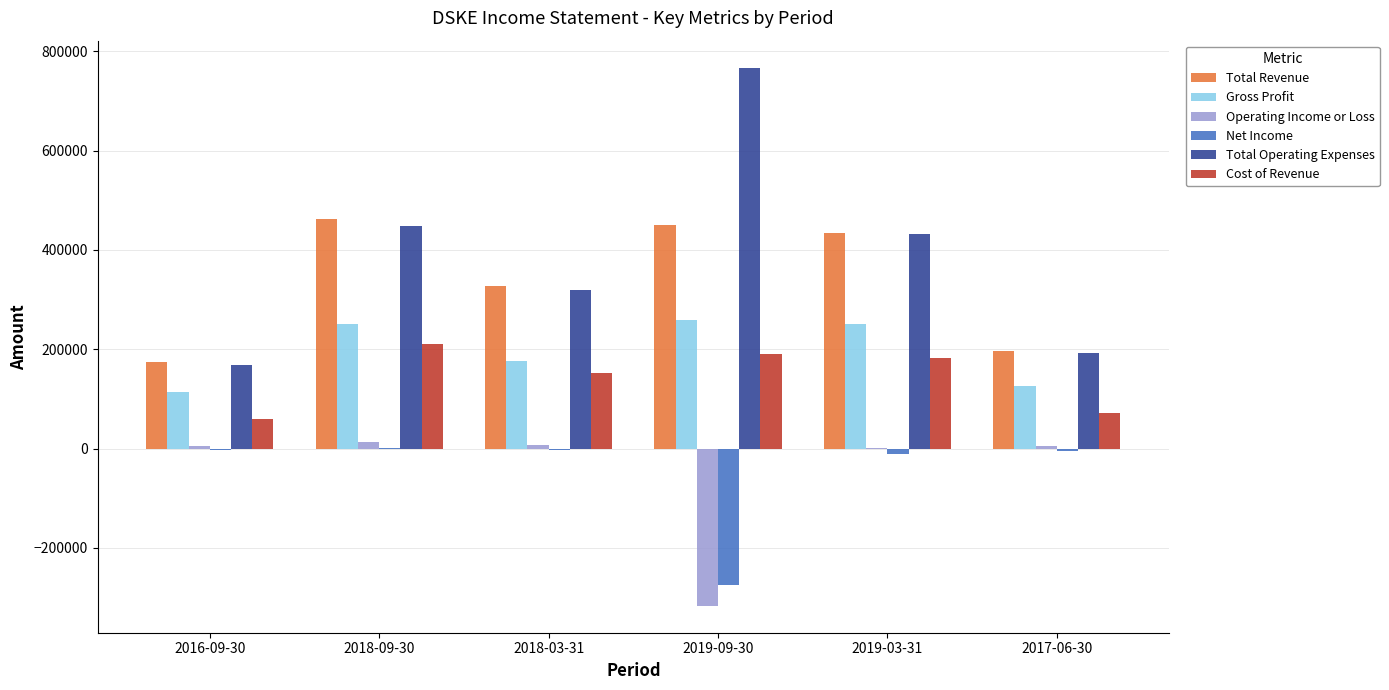

What is the greatest value displayed?

767000